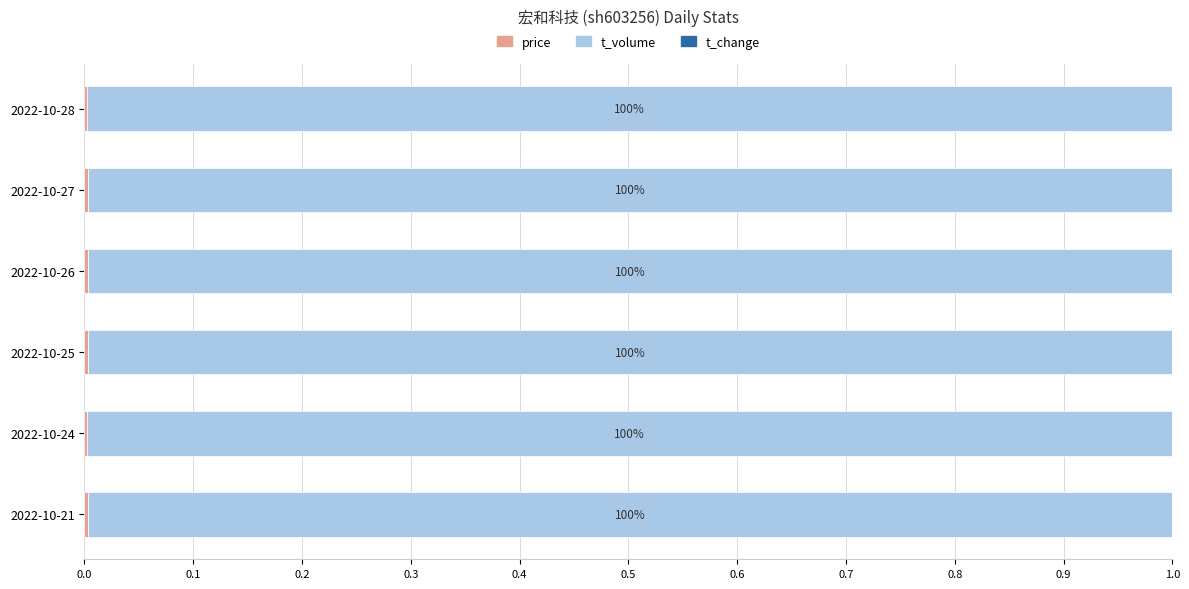

Count the t_change values in the range 0 to 1.

6